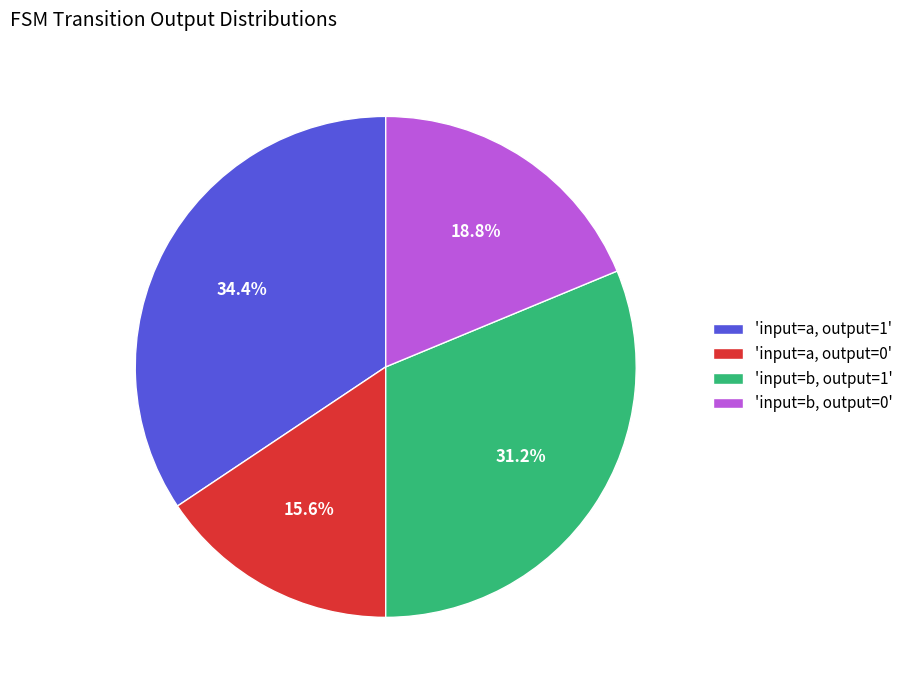

Rank the categories by value from lowest to highest.

'input=a, output=0', 'input=b, output=0', 'input=b, output=1', 'input=a, output=1'